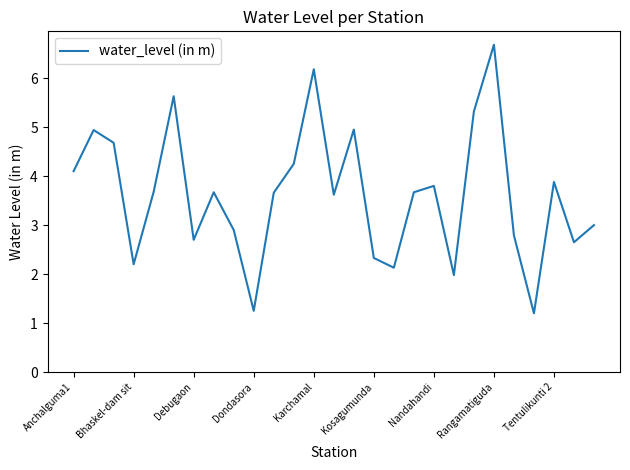

What is the difference between the maximum and minimum values?

5.5